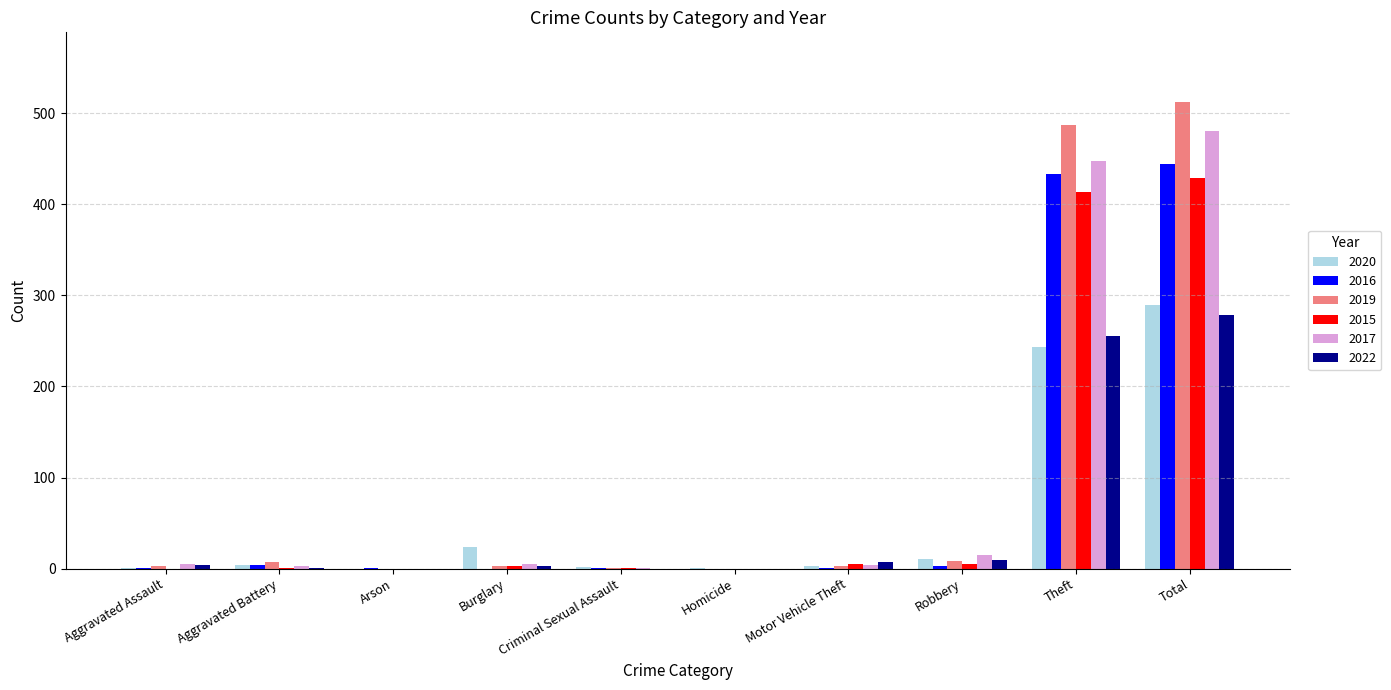

Which category has the highest value across all series?

Total